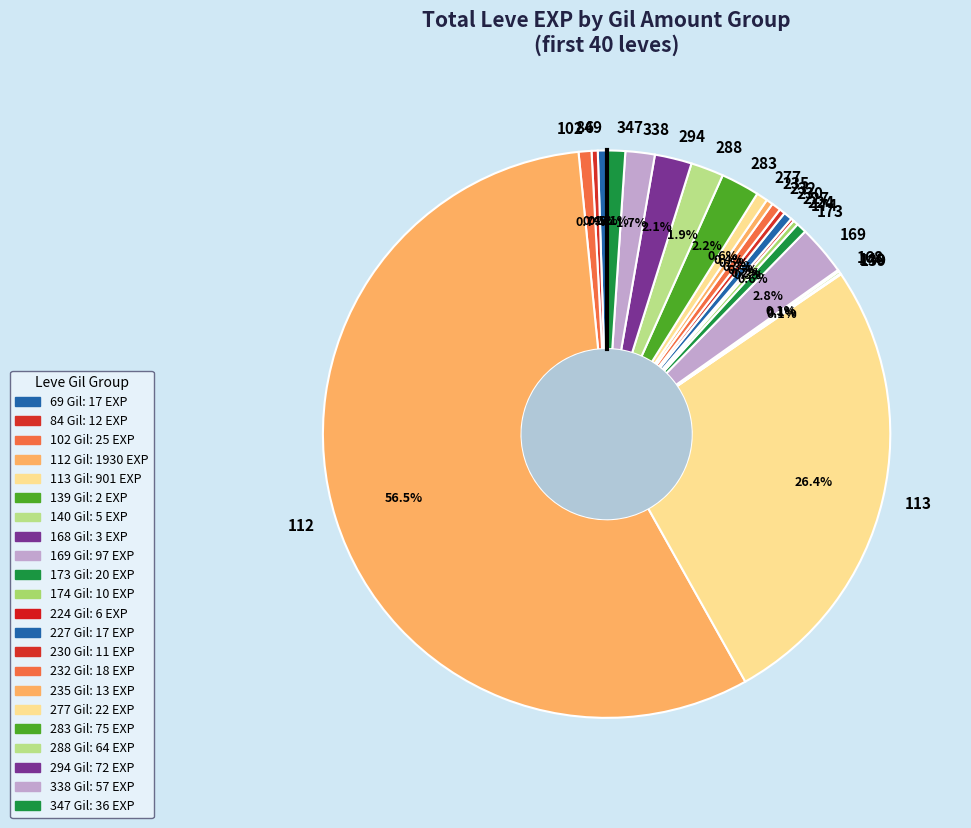

Combined, what portion of the pie is 113 and 84?

26.8%